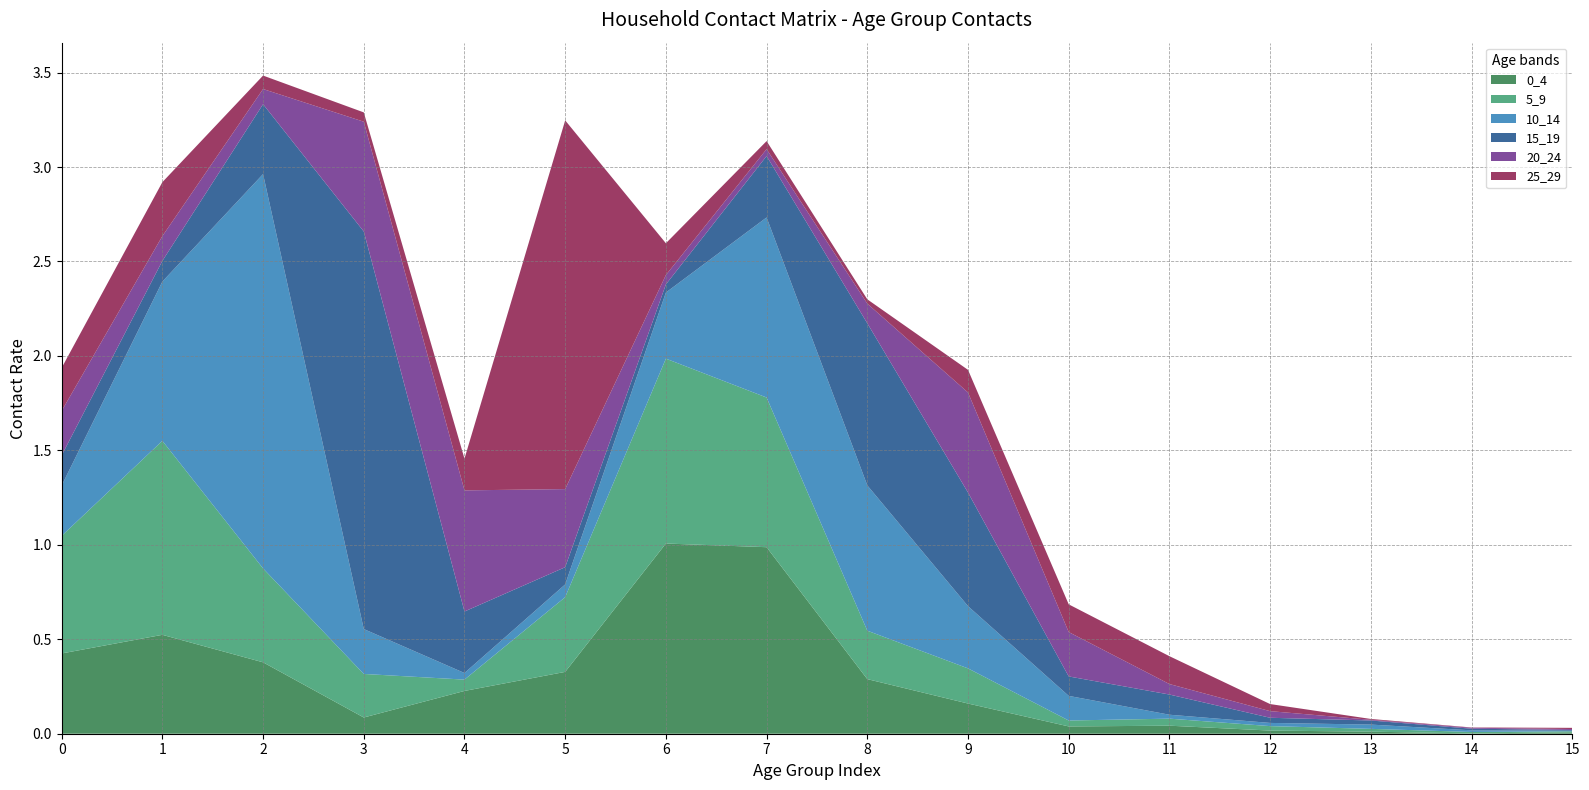

Reading left to right, extract all data points from this chart.

0_4: 0.4	0.5	0.4	0.1	0.2	0.3	1.0	1.0	0.3	0.2	0.0	0.0	0.0	0.0	0.0	0.0
5_9: 0.6	1.0	0.5	0.2	0.1	0.4	1.0	0.8	0.3	0.2	0.0	0.0	0.0	0.0	0.0	0.0
10_14: 0.3	0.8	2.1	0.2	0.0	0.1	0.3	1.0	0.8	0.3	0.1	0.0	0.0	0.0	0.0	0.0
15_19: 0.2	0.1	0.4	2.1	0.3	0.1	0.0	0.3	0.9	0.6	0.1	0.1	0.0	0.0	0.0	0.0
20_24: 0.2	0.1	0.1	0.6	0.6	0.4	0.0	0.0	0.1	0.5	0.2	0.1	0.0	0.0	0.0	0.0
25_29: 0.2	0.3	0.1	0.0	0.2	2.0	0.2	0.0	0.0	0.1	0.1	0.1	0.0	0.0	0.0	0.0